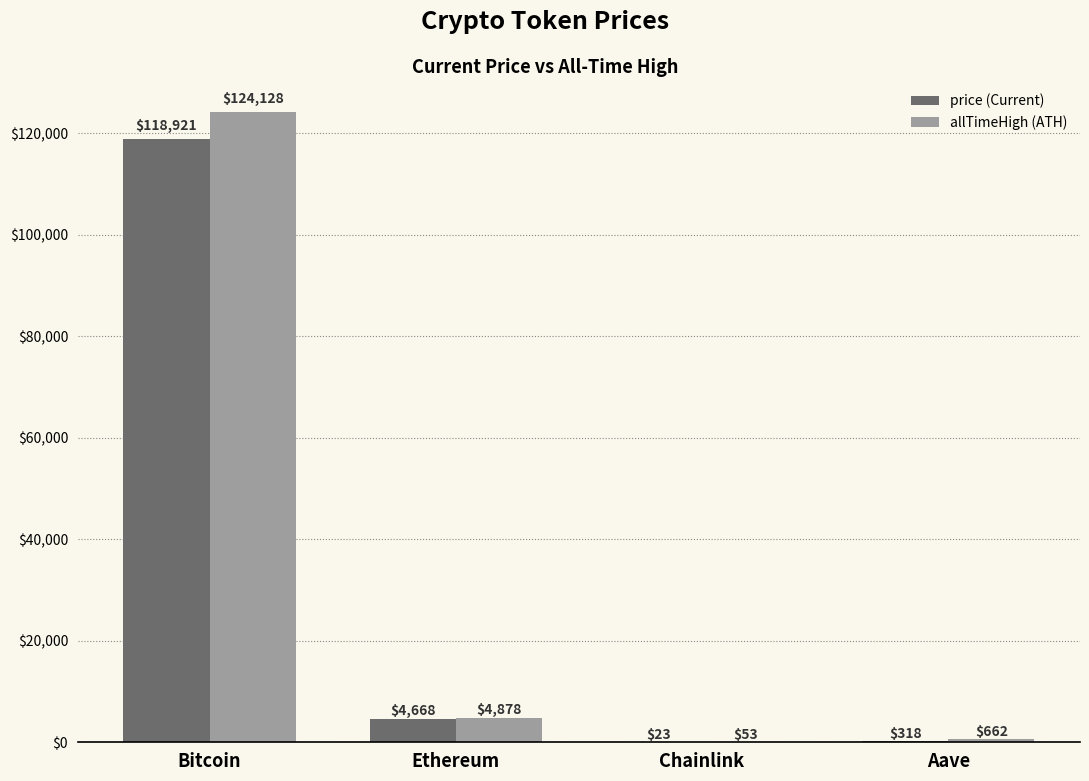

What is the maximum value shown in the chart?

124128.0